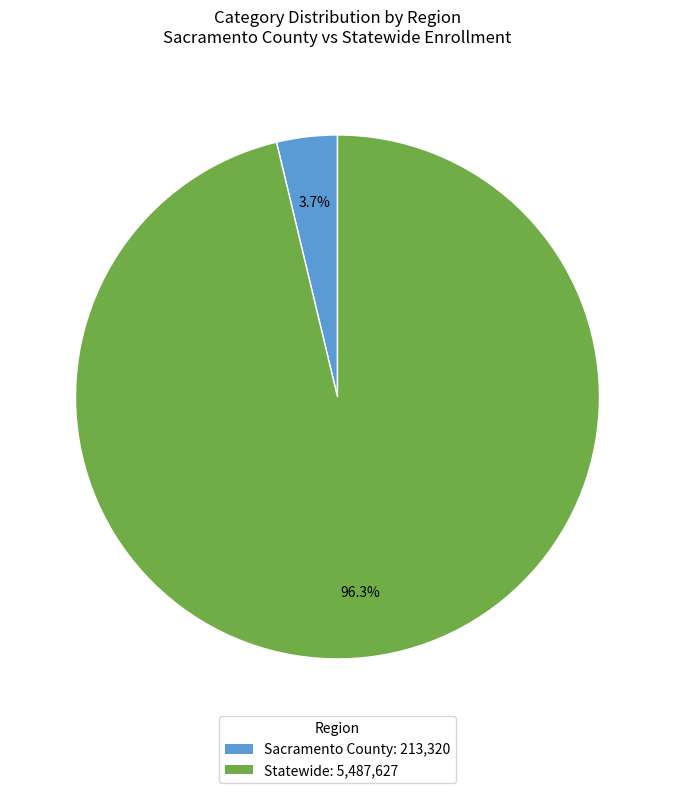

Which has a higher value, Sacramento County or Statewide?

Statewide